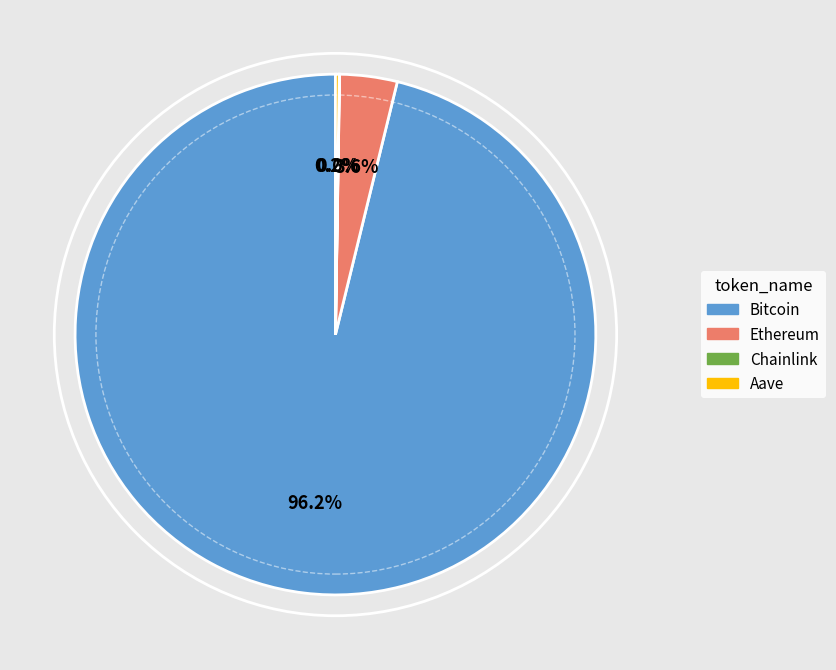

Does Bitcoin account for over 50% of the chart?

Yes